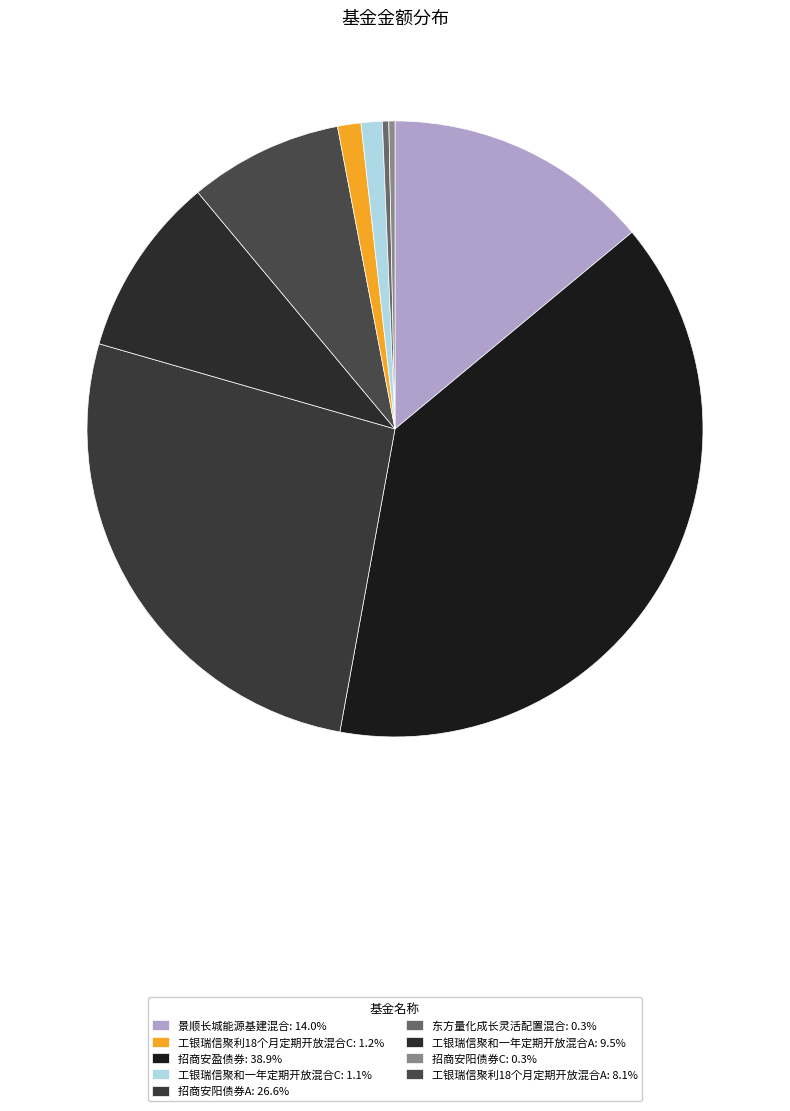

What is the largest slice in the pie chart?

招商安盈债券